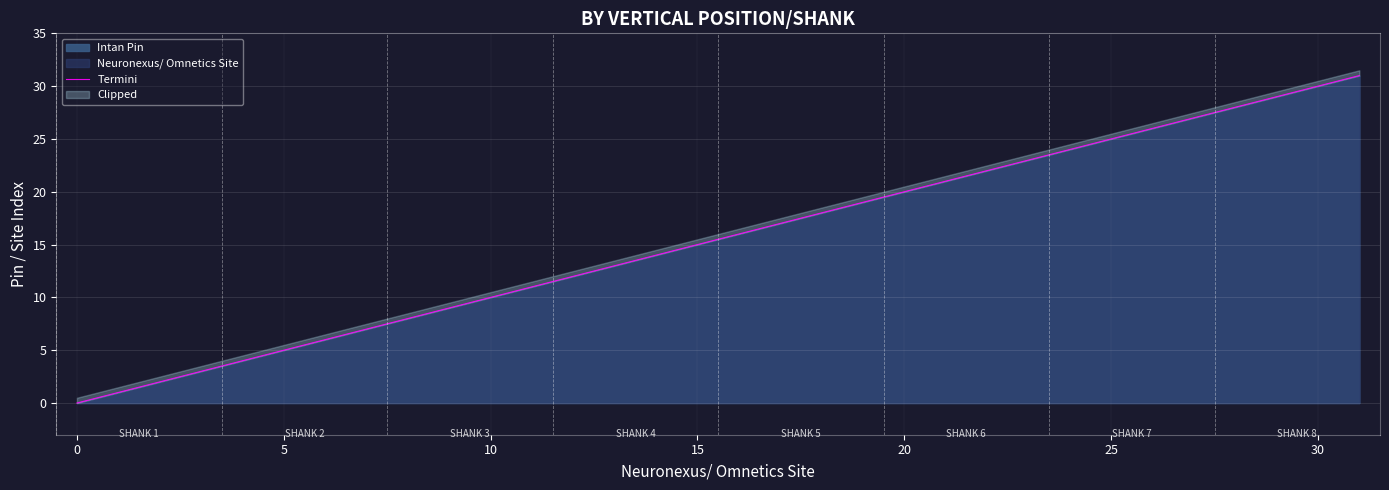

Does the chart display data point markers on the line(s)?

No